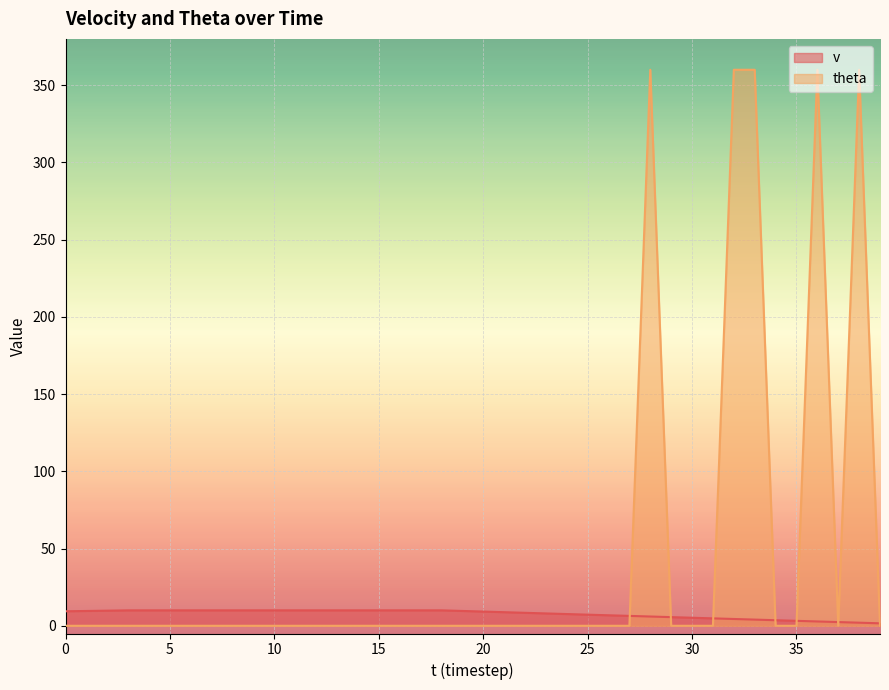

True or false: theta has a value of -134.3 at 14.

False